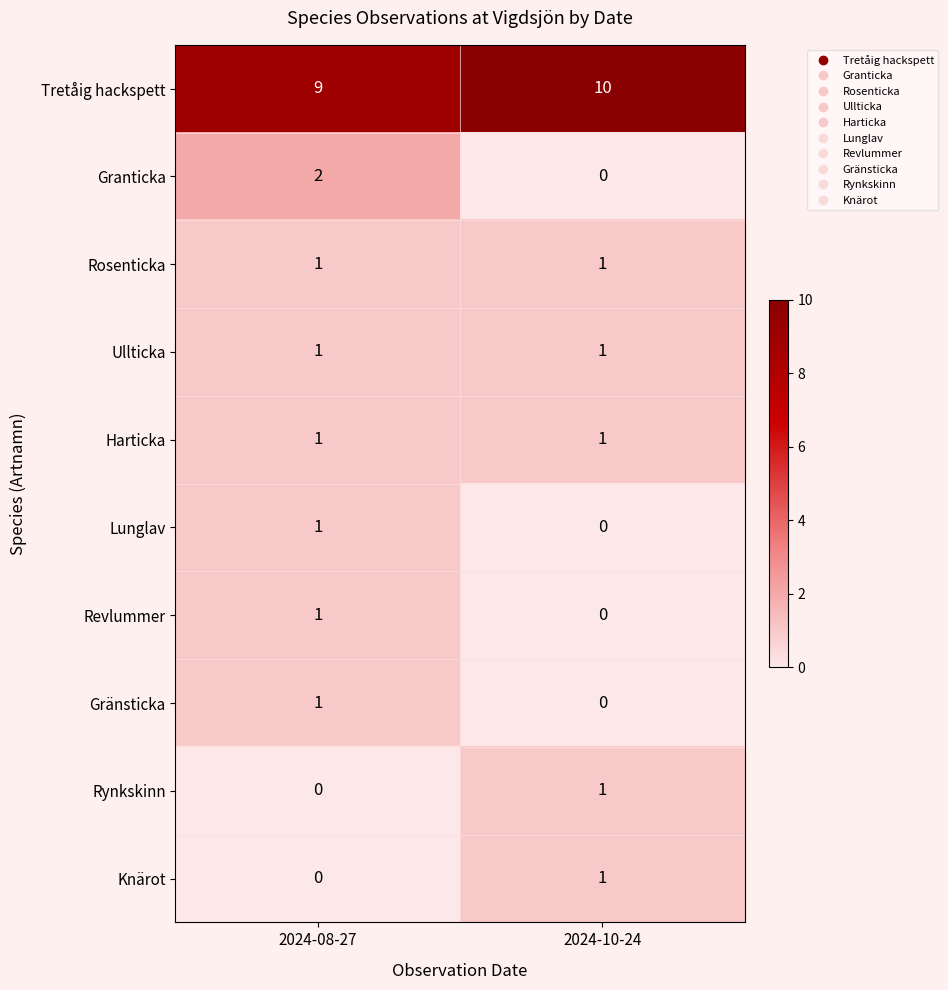

What is the difference between the highest and lowest values at 2024-08-27?

9